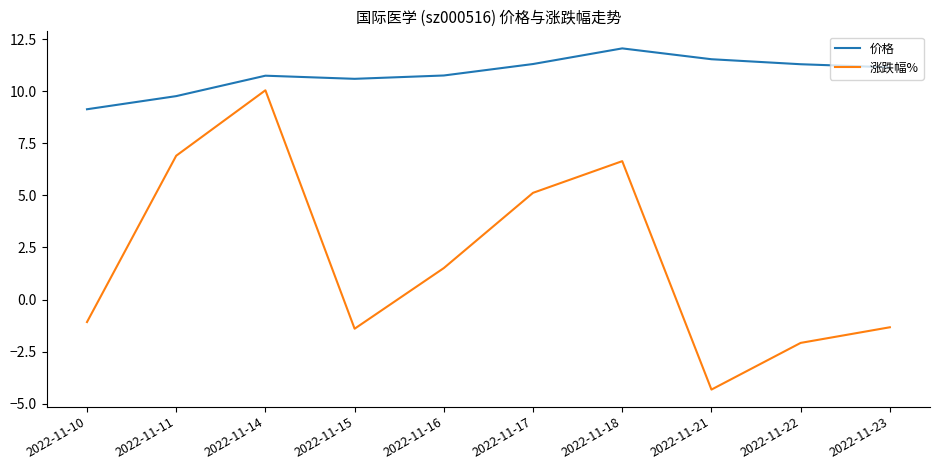

What is the difference between the maximum and minimum values in the 价格 series?

2.9